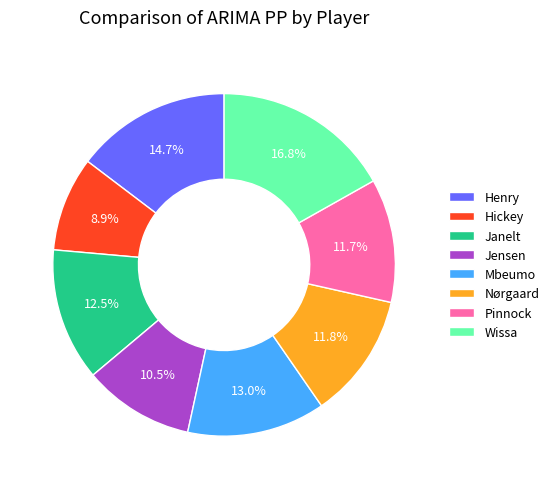

The Wissa slice represents 24% of the pie. True or false?

False